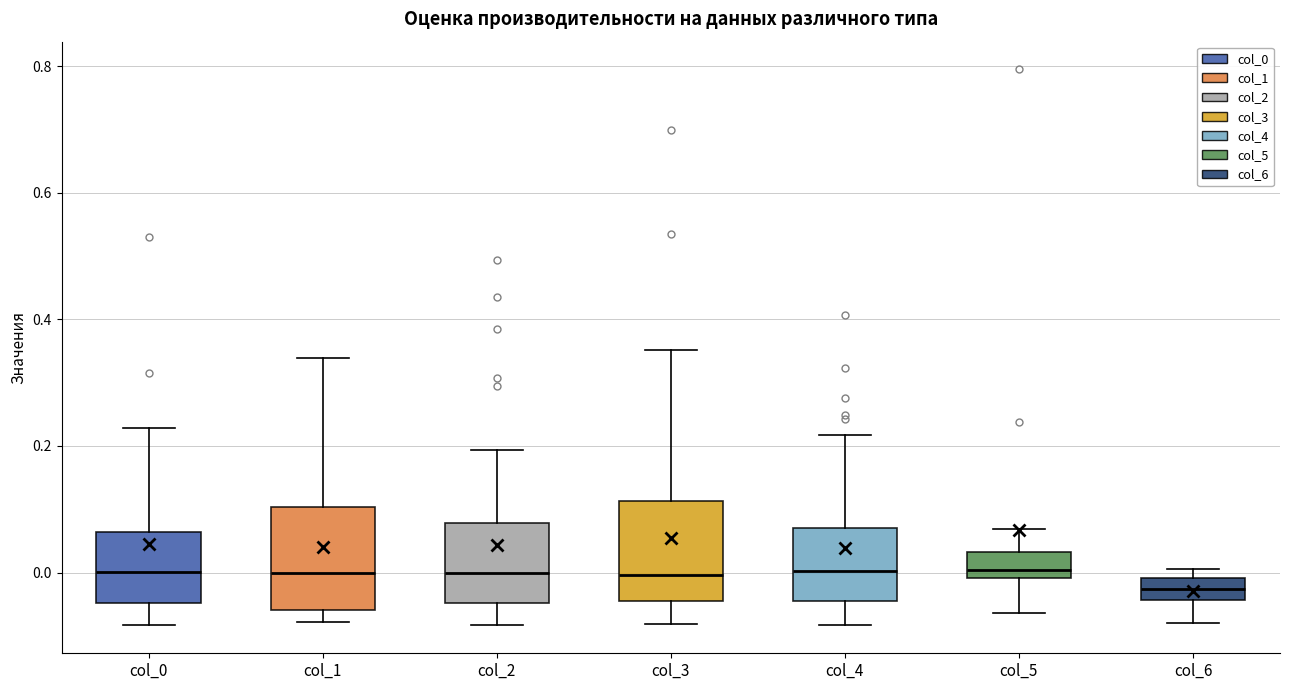

Reading left to right, transcribe this box plot: for each box, give where its median line is, the range the box spans, and where its two whiskers end, as read against the y-axis. The values are not printed on the chart, so give them approximately, as read against the axis.

col_0: median 0.00, box -0.04 to 0.06, whiskers -0.08 to 0.22
col_1: median 0.00, box -0.06 to 0.10, whiskers -0.08 to 0.34
col_2: median 0.00, box -0.04 to 0.08, whiskers -0.08 to 0.20
col_3: median 0.00, box -0.04 to 0.12, whiskers -0.08 to 0.36
col_4: median 0.00, box -0.04 to 0.08, whiskers -0.08 to 0.22
col_5: median 0.00 (just above the box's lower edge), box 0.00 to 0.04, whiskers -0.06 to 0.06
col_6: median -0.02, box -0.04 to 0.00, whiskers -0.08 to 0.00 (just above the box's upper edge)